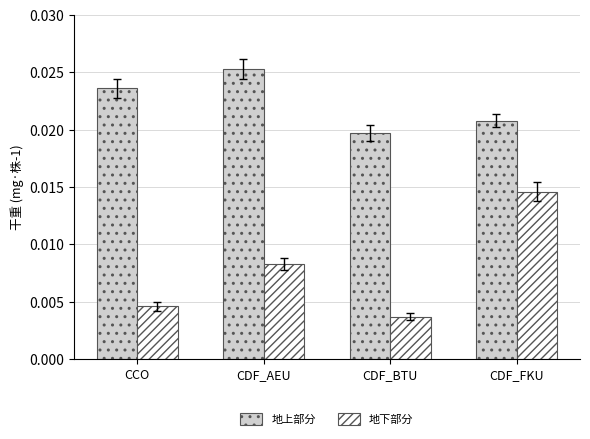

Does the chart contain stacked bars?

No